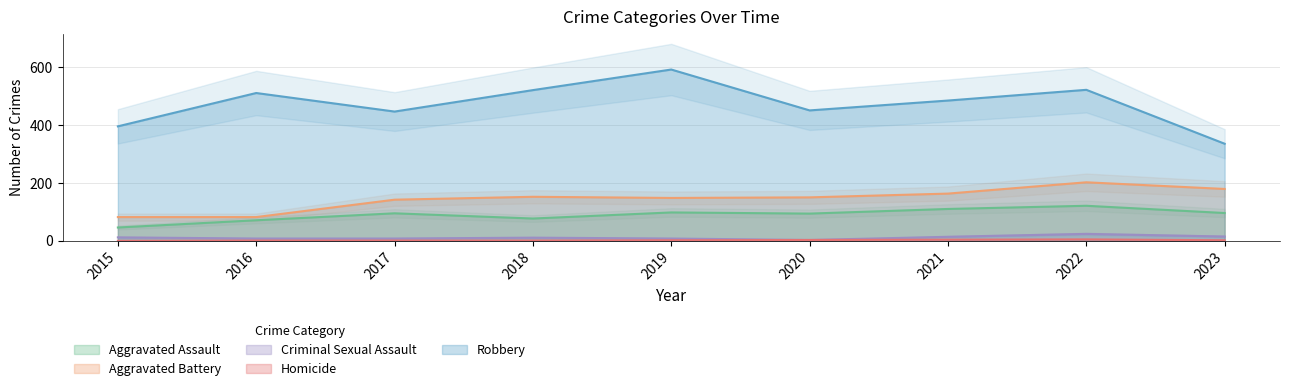

True or false: Homicide has a value of 1 at 2019.

False